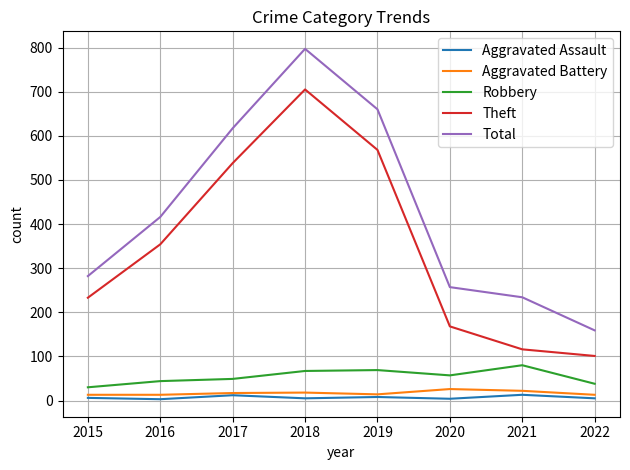

Read the Robbery value at 2021, to the nearest 5.

80